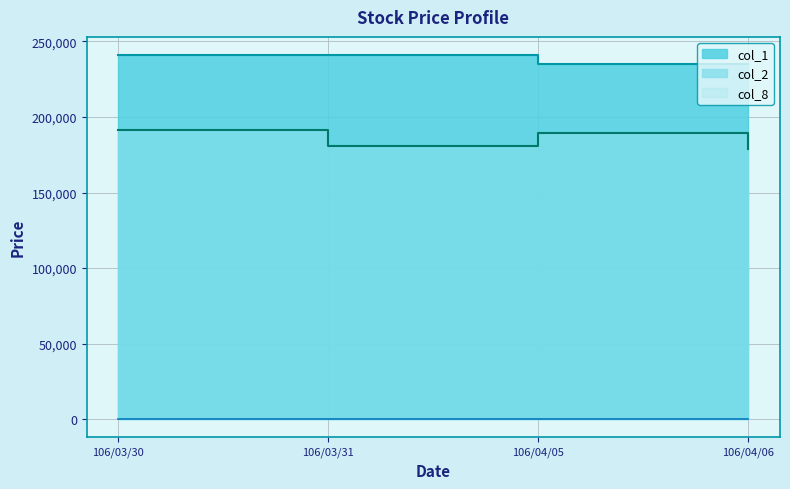

What is the highest value of the col_8 series?

4